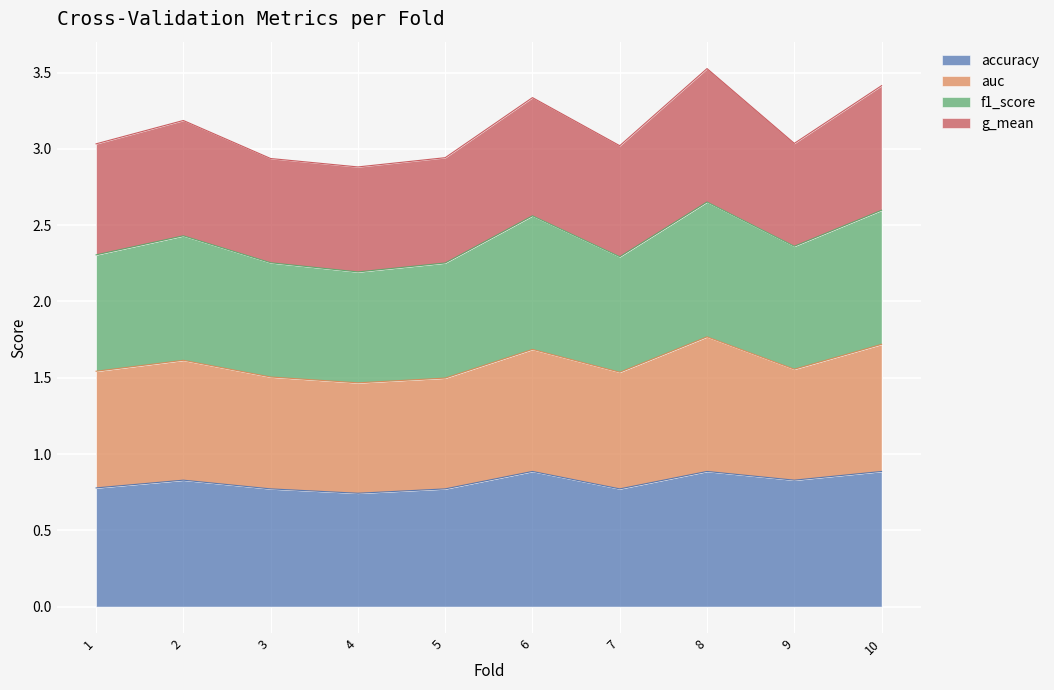

Which has a higher value, 5 or 10?

10